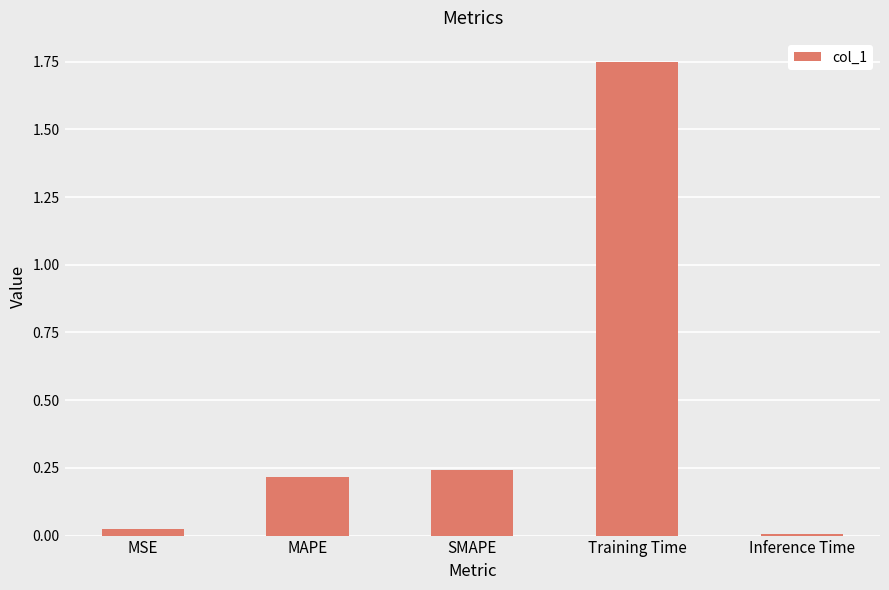

List the labels in order of value, largest first.

Training Time, SMAPE, MAPE, MSE, Inference Time